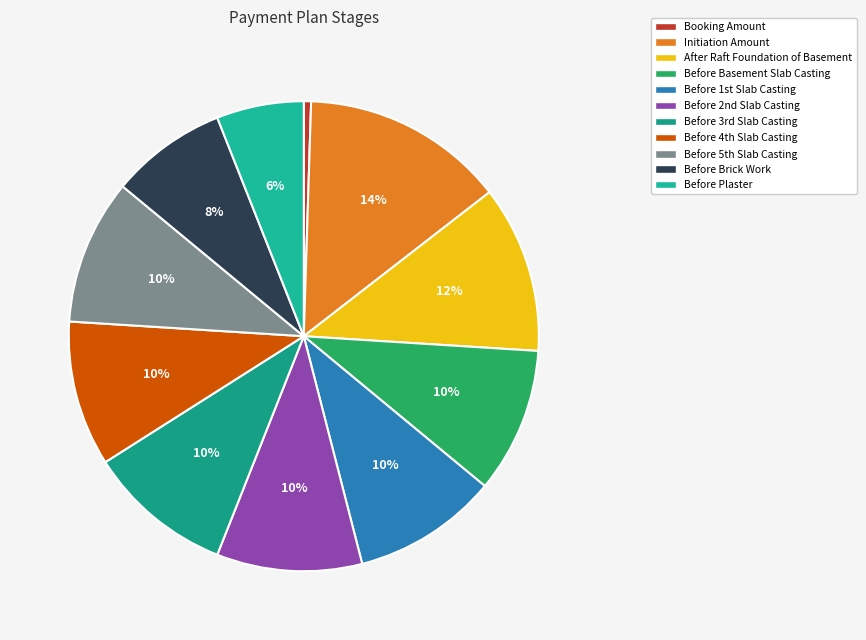

Rank the categories by value from highest to lowest.

Initiation Amount, After Raft Foundation of Basement, Before Basement Slab Casting, Before 1st Slab Casting, Before 2nd Slab Casting, Before 3rd Slab Casting, Before 4th Slab Casting, Before 5th Slab Casting, Before Brick Work, Before Plaster, Booking Amount